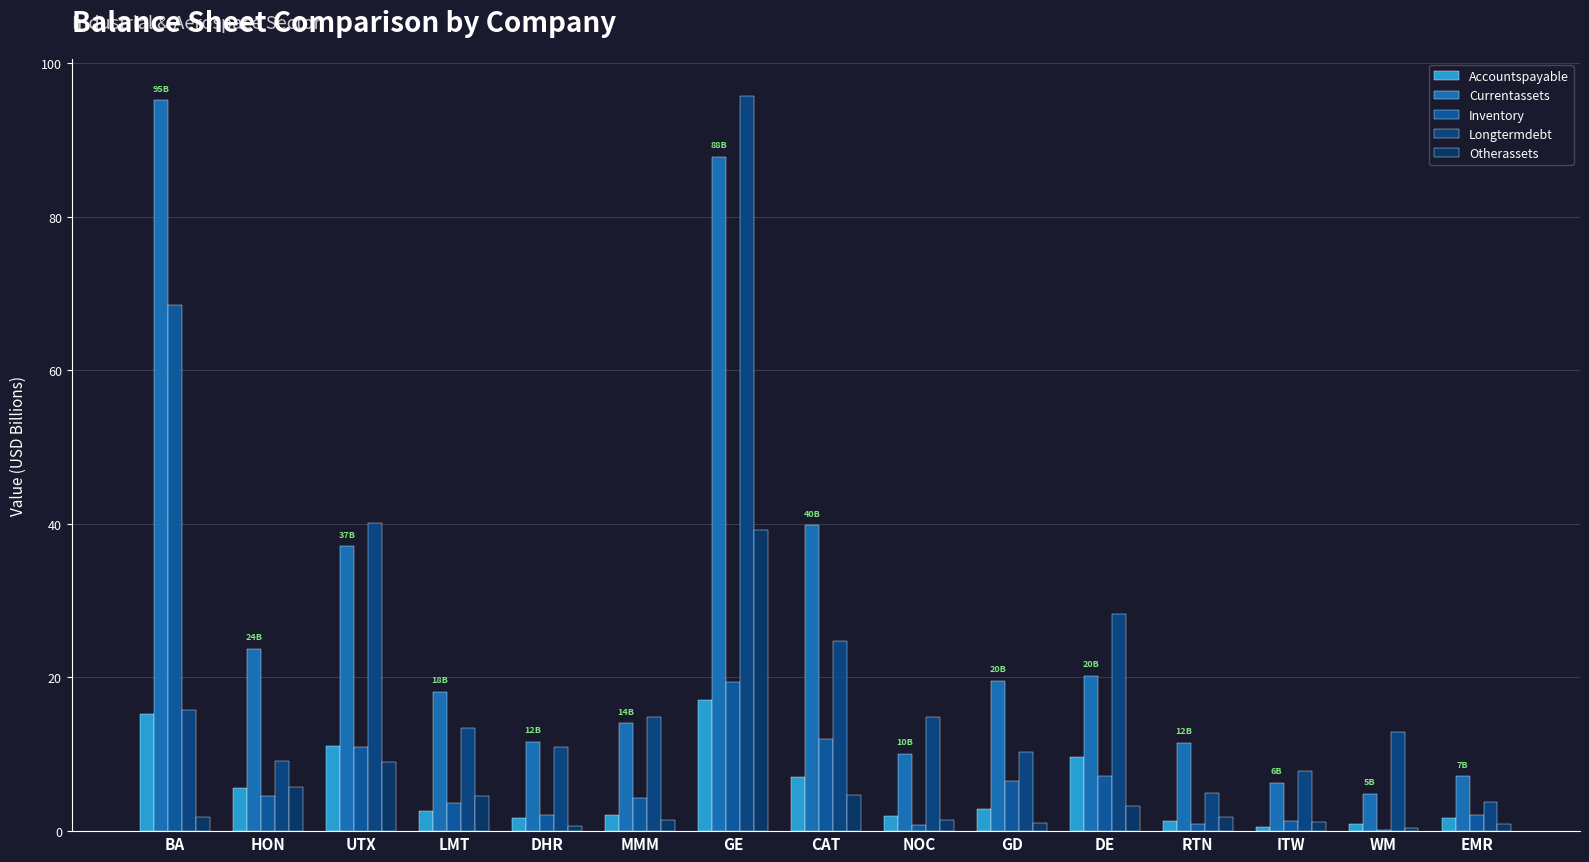

What position from the right is WM?

2